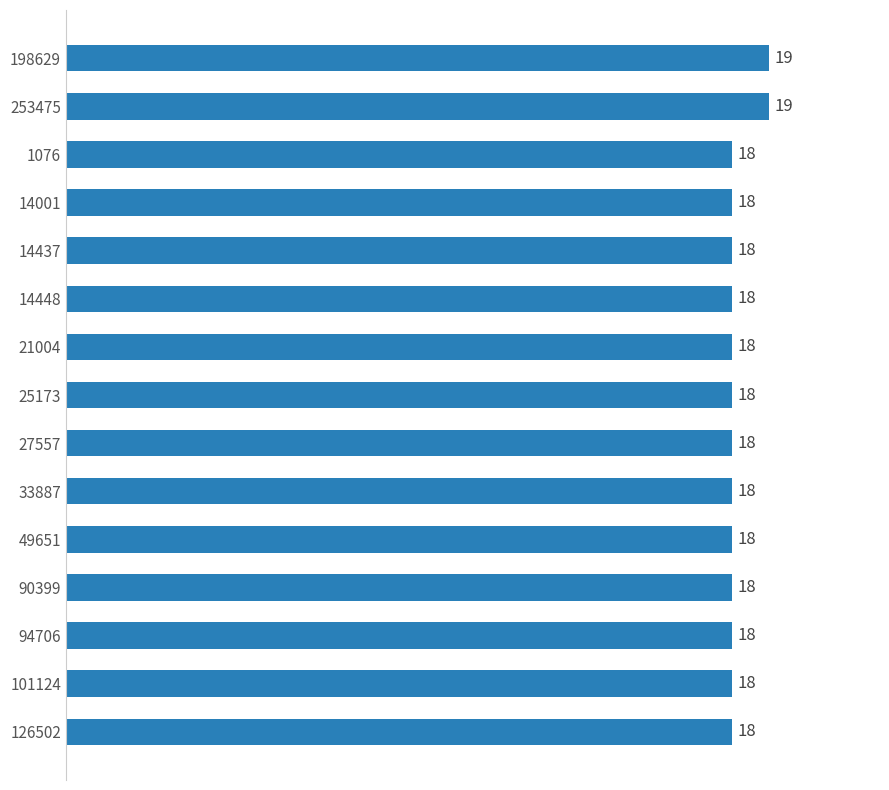

Which has a higher value, 253475 or 90399?

253475